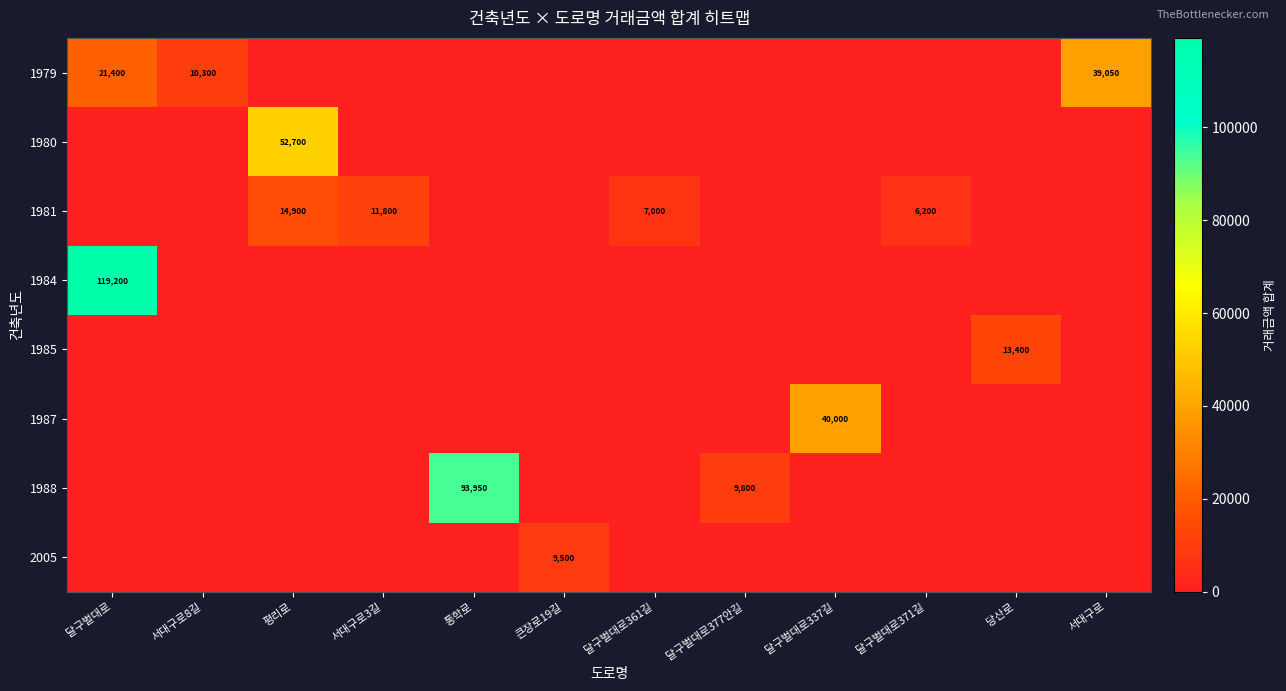

Which label corresponds to the smallest value in the chart?

평리로